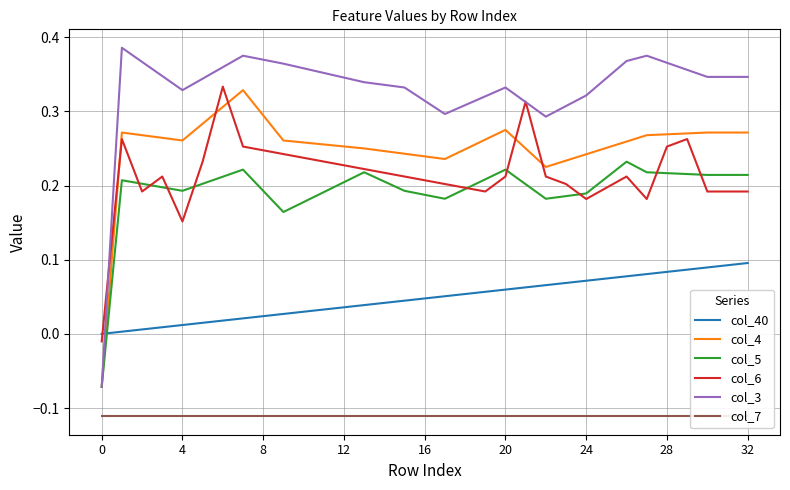

After their last crossing, which series has the higher values: col_5 or col_6?

col_5